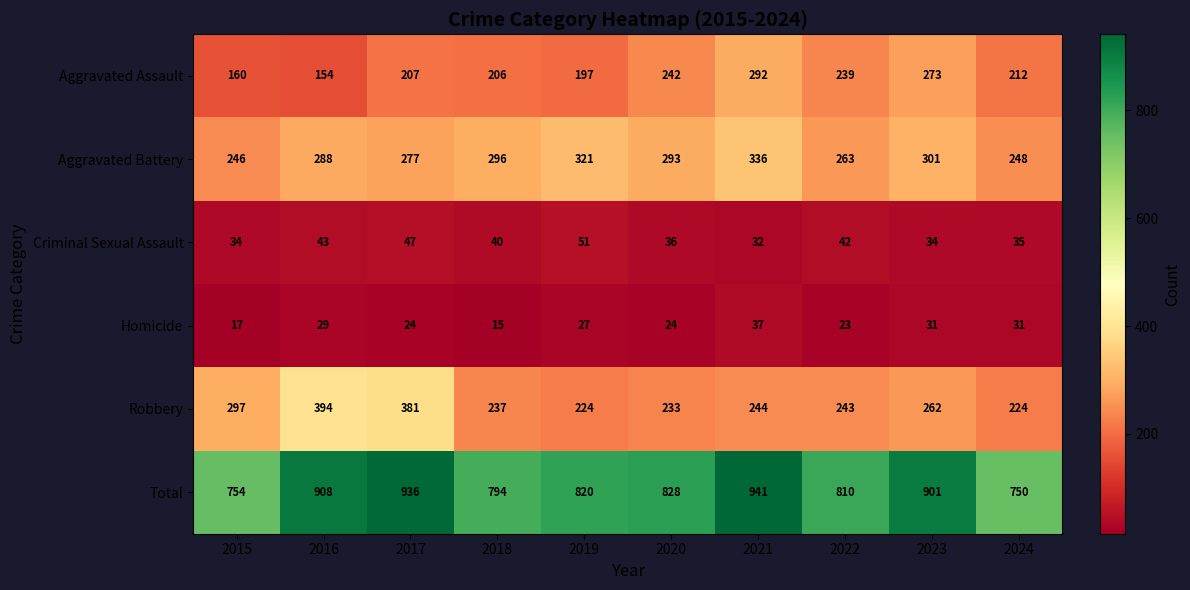

What is the total value across all series at 2016?

1816